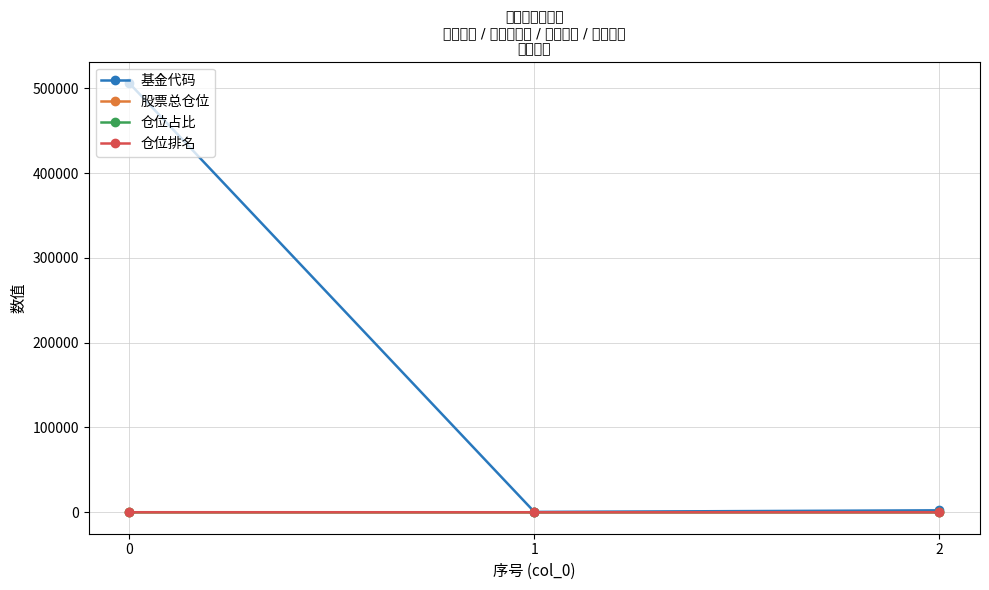

Reading left to right, extract all data points from this chart.

基金代码: 0=506002.0	1=398.0	2=2289.0
股票总仓位: 0=60.7	1=29.8	2=95.5
仓位占比: 0=2.2	1=0.1	2=4.0
仓位排名: 0=10.0	1=8.0	2=4.0